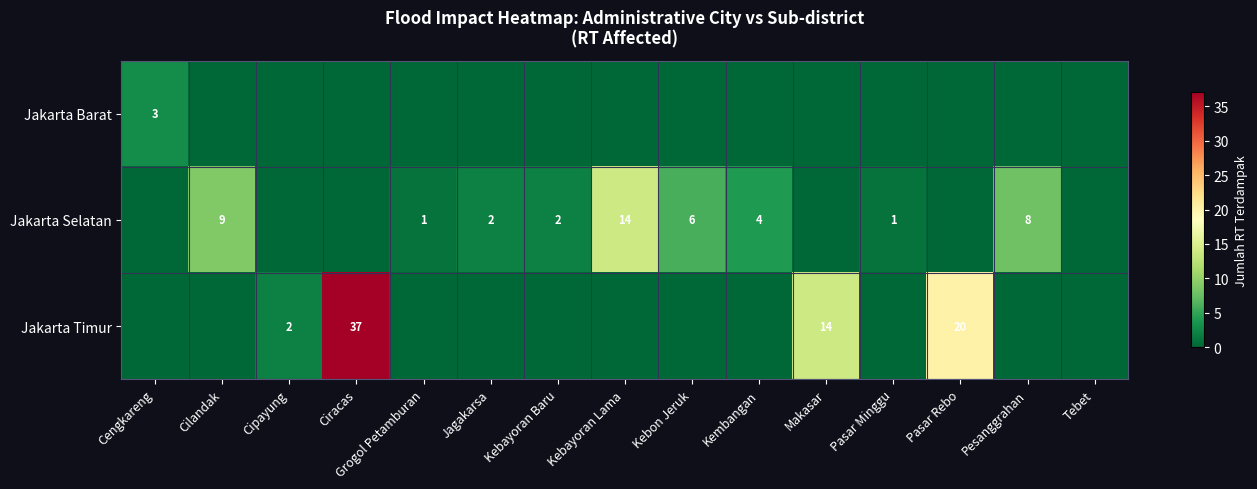

True or false: Jakarta Selatan has a value of 14 at Kebayoran Lama.

True